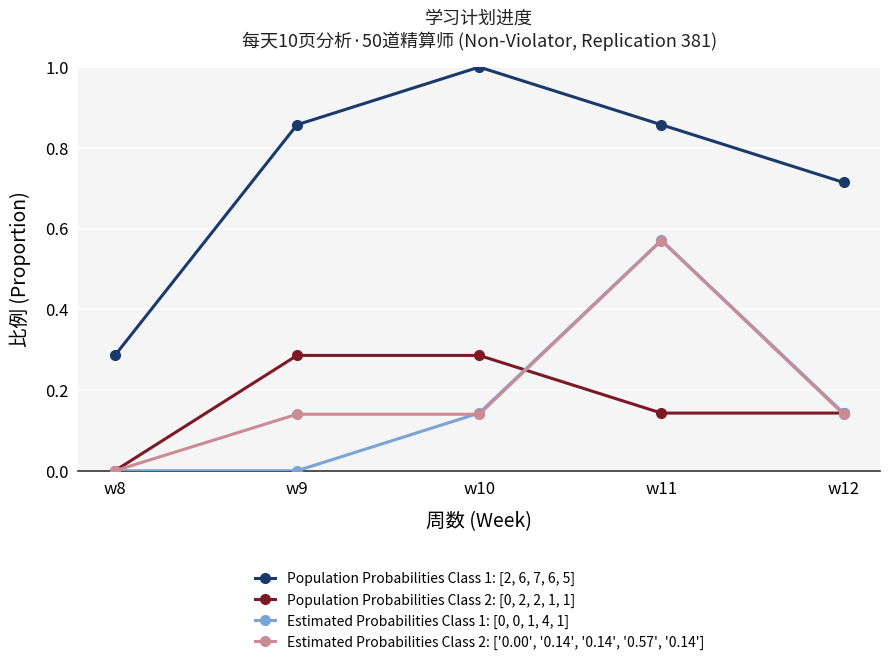

Which series has the widest spread of values?

Population Probabilities Class 1: [2, 6, 7, 6, 5]